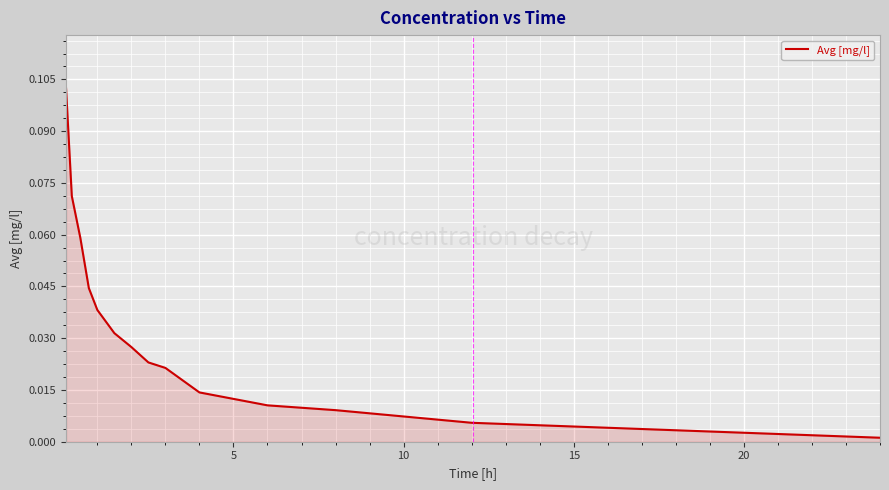

Does the chart display data point markers on the line(s)?

No